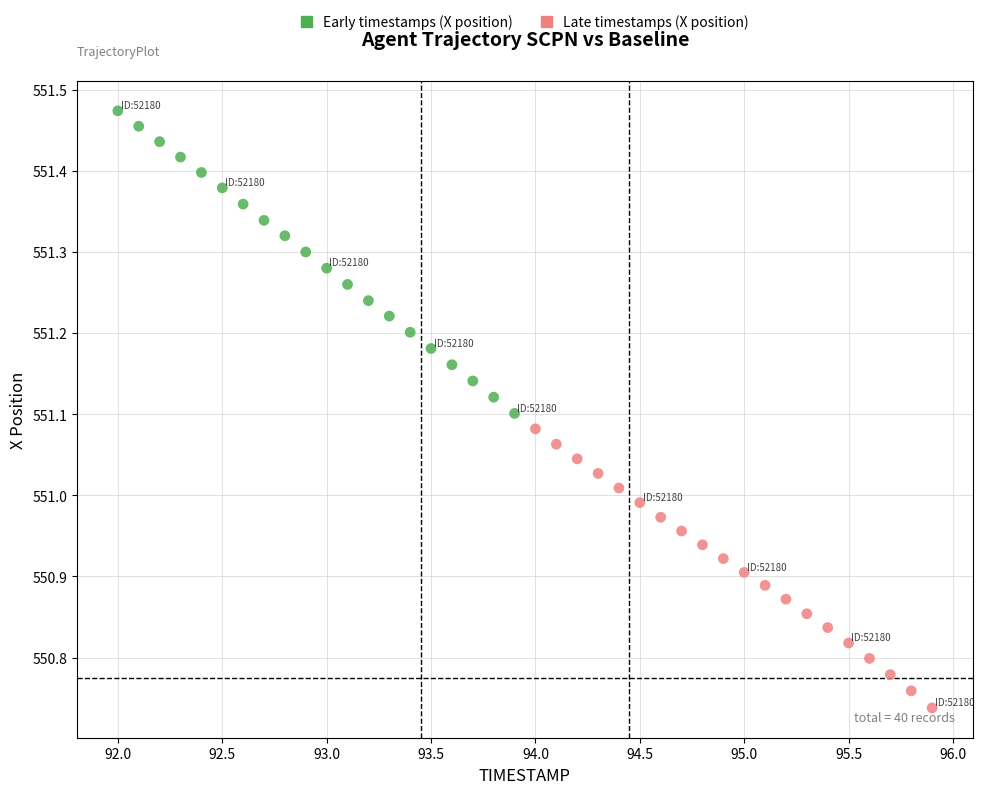

Which series has the widest spread of Y values?

Early timestamps (X position)